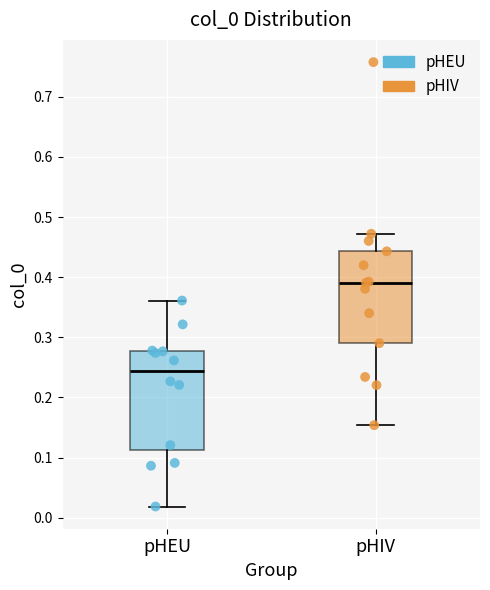

Where is the lower edge of the box for pHEU on the y-axis? The values are not printed on the chart, so give them approximately, as read against the axis.

0.11